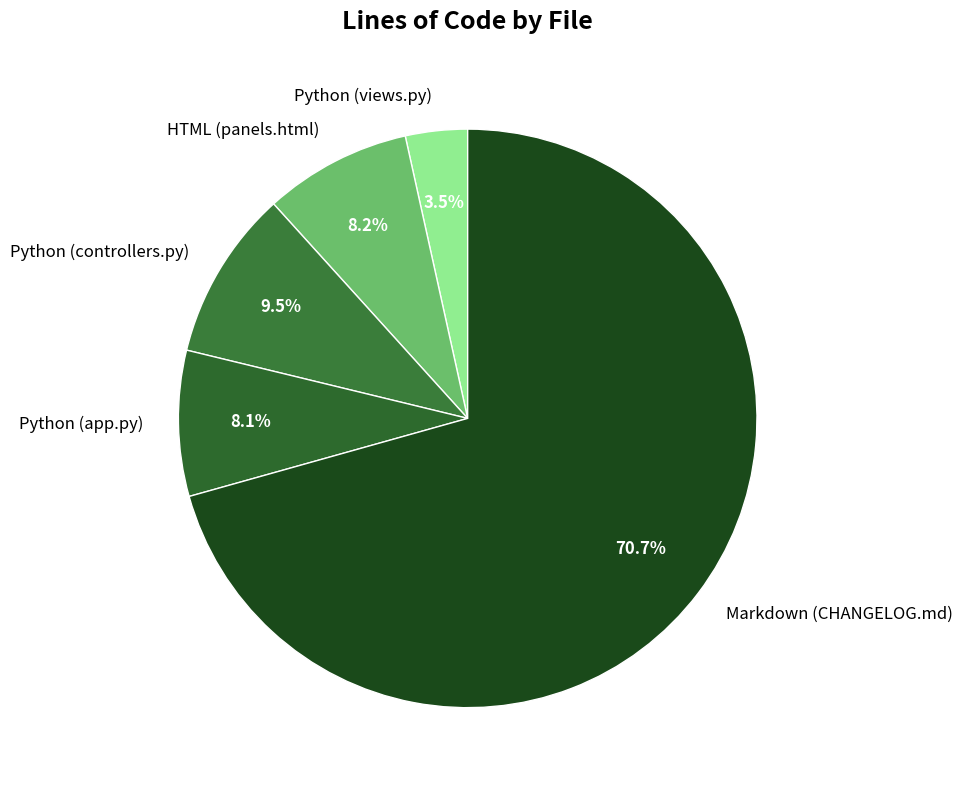

Between HTML (panels.html) and Markdown (CHANGELOG.md), which is larger?

Markdown (CHANGELOG.md)